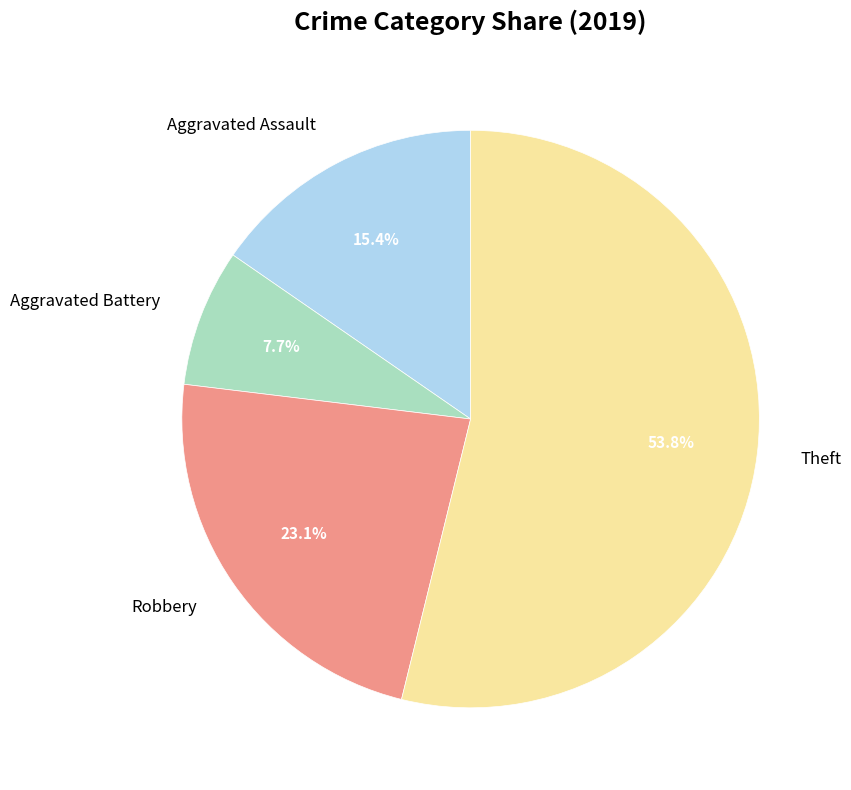

The Aggravated Battery slice represents 18% of the pie. True or false?

False